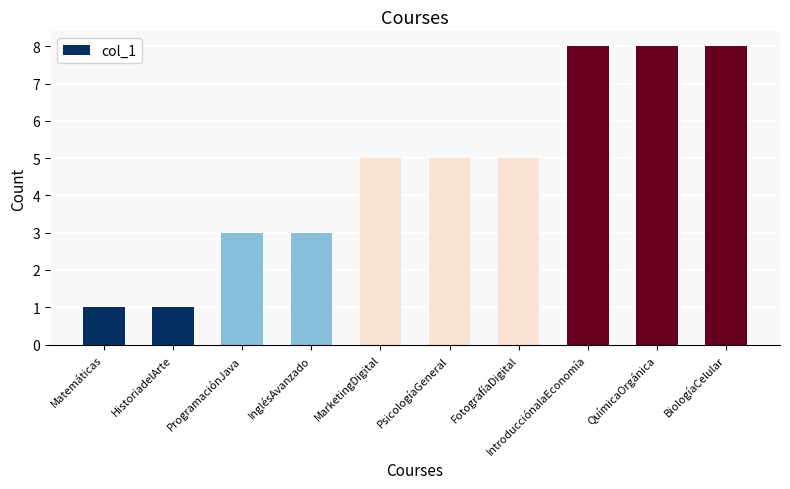

Reading left to right, what are all the values shown in this chart?

1	1	3	3	5	5	5	8	8	8